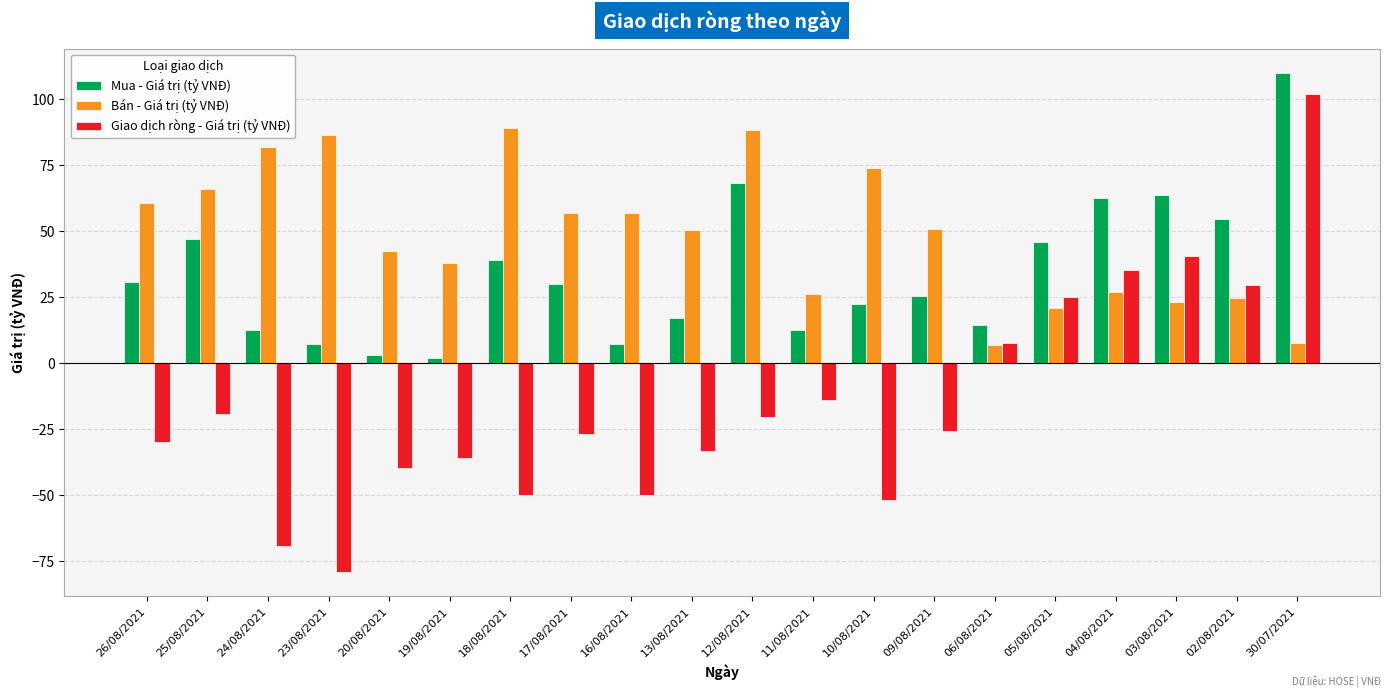

What is the label of the 17th bar from the right?

23/08/2021